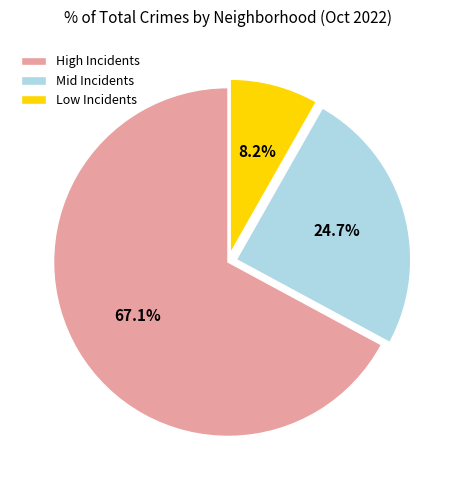

Does any single category account for the majority?

Yes